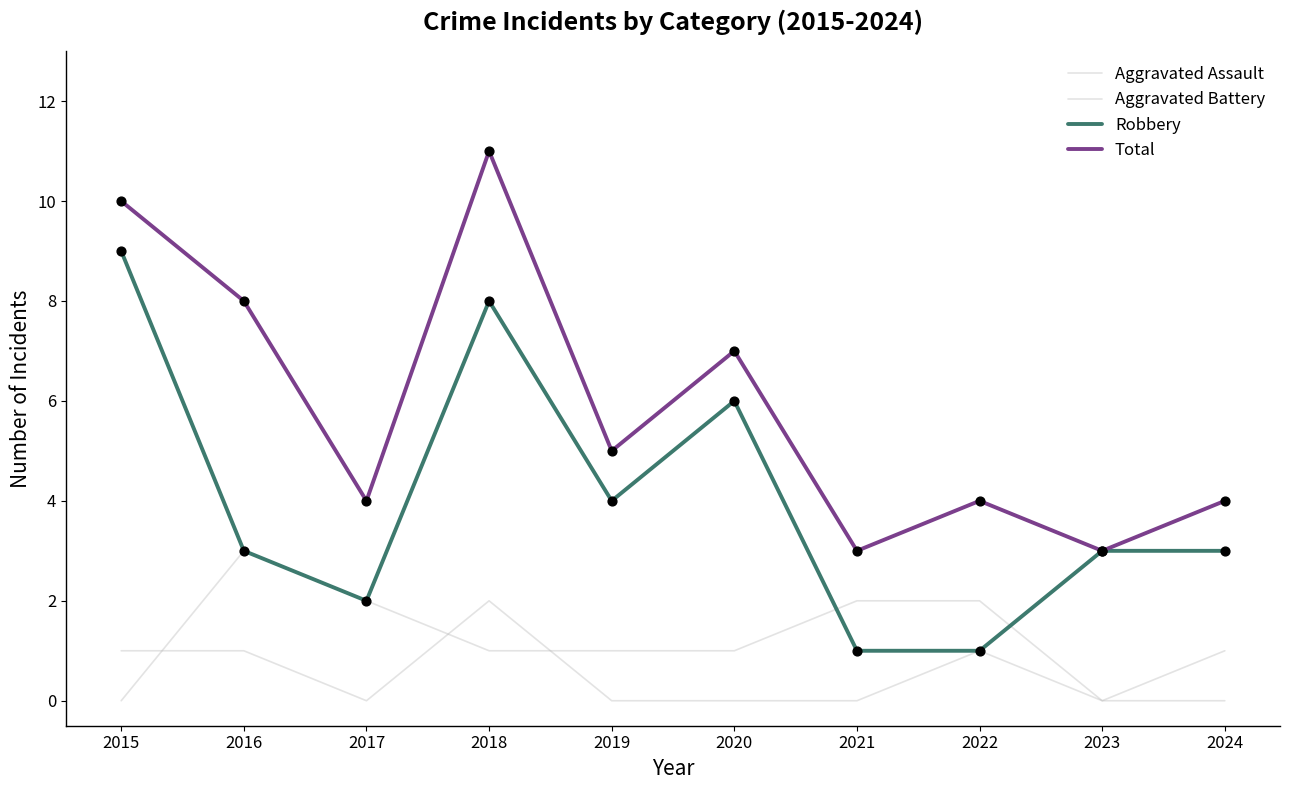

Which series has the largest total across all categories?

Total